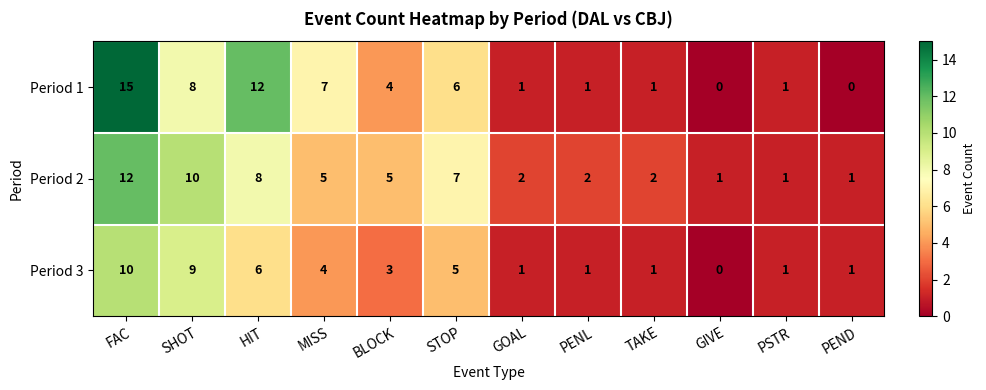

Rank the series at BLOCK from lowest to highest value.

Period 3, Period 1, Period 2